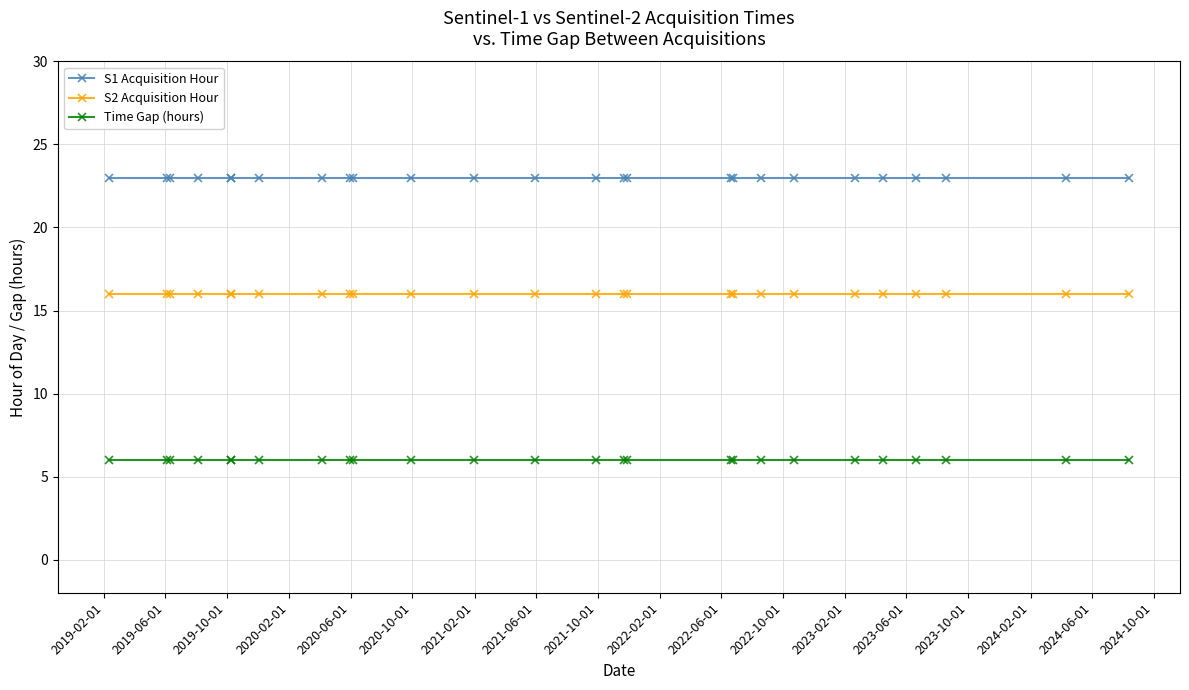

How many series are shown in this chart?

3